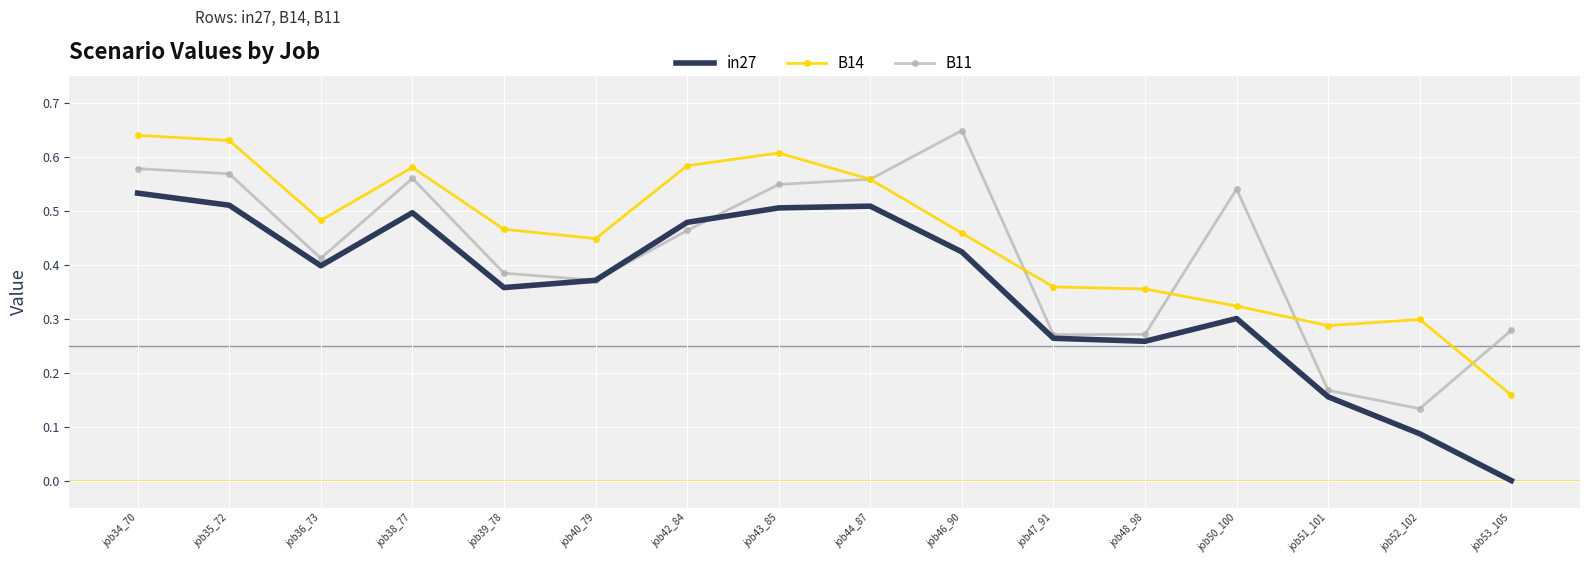

The in27 series shows 0.5 at job34_70. True or false?

True